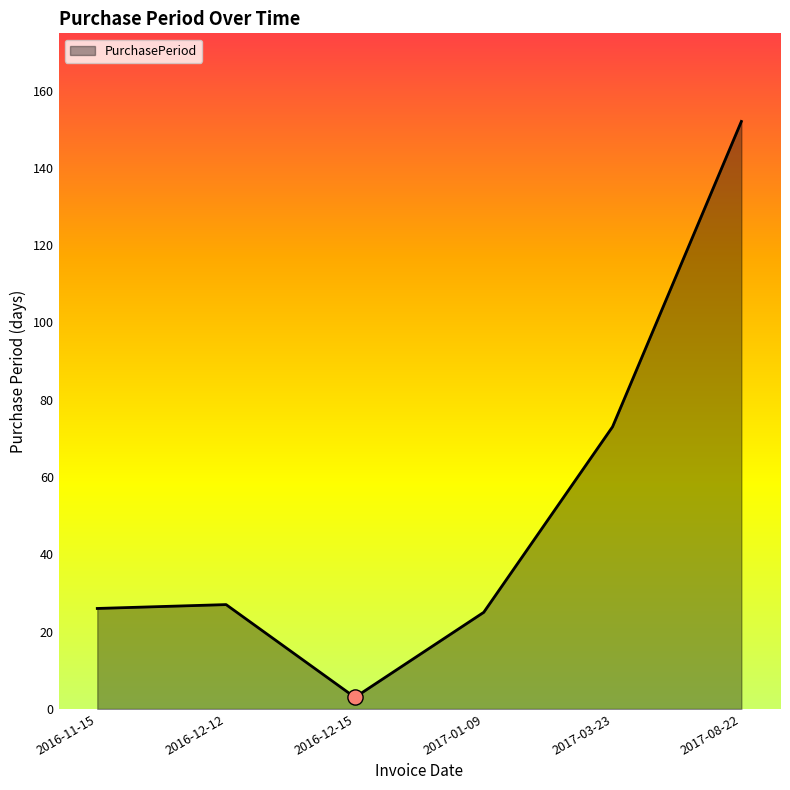

Approximately how many times larger is the value at 2017-03-23 compared to 2016-11-15?

2.8